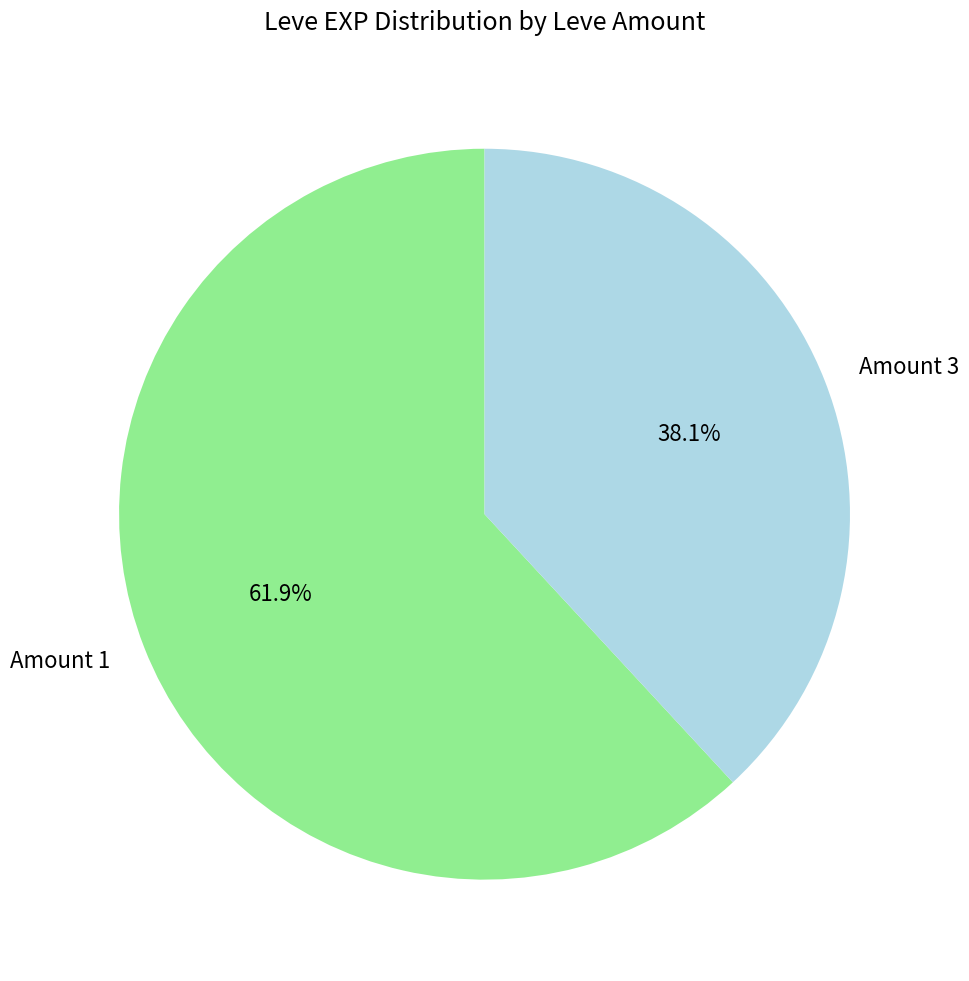

Rank the categories by value from lowest to highest.

Amount 3, Amount 1